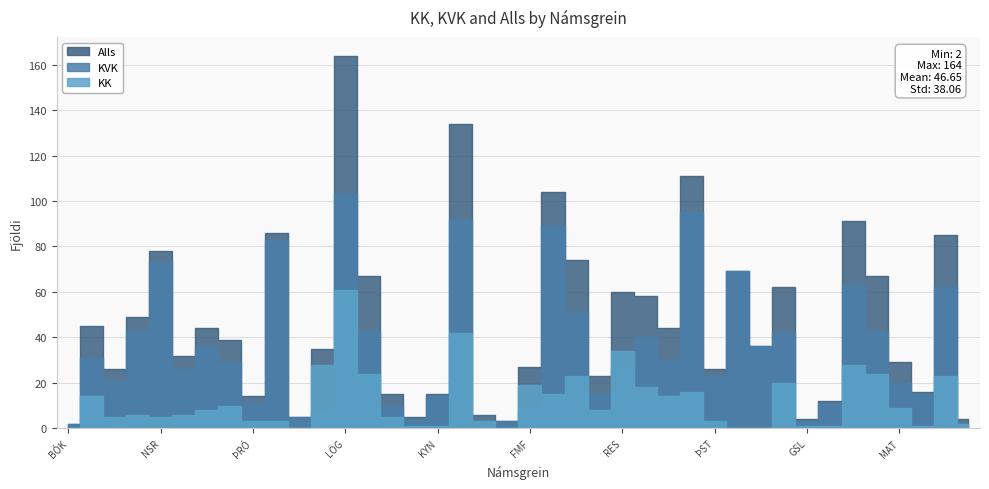

At which category does the chart reach its peak across all series?

LÖG